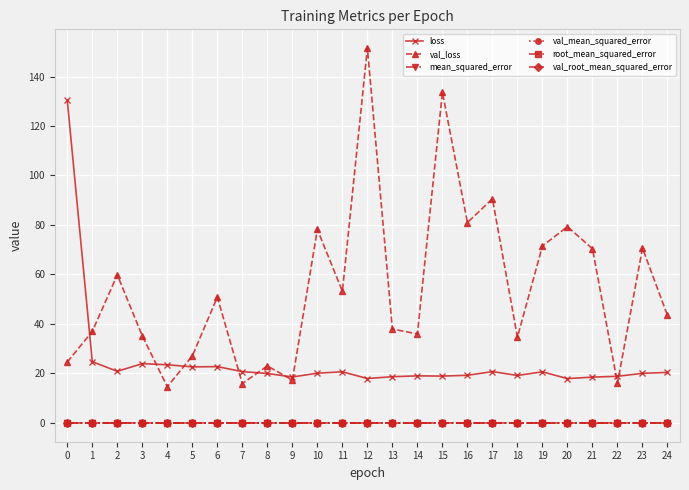

What is the lowest value of the loss series?

17.9